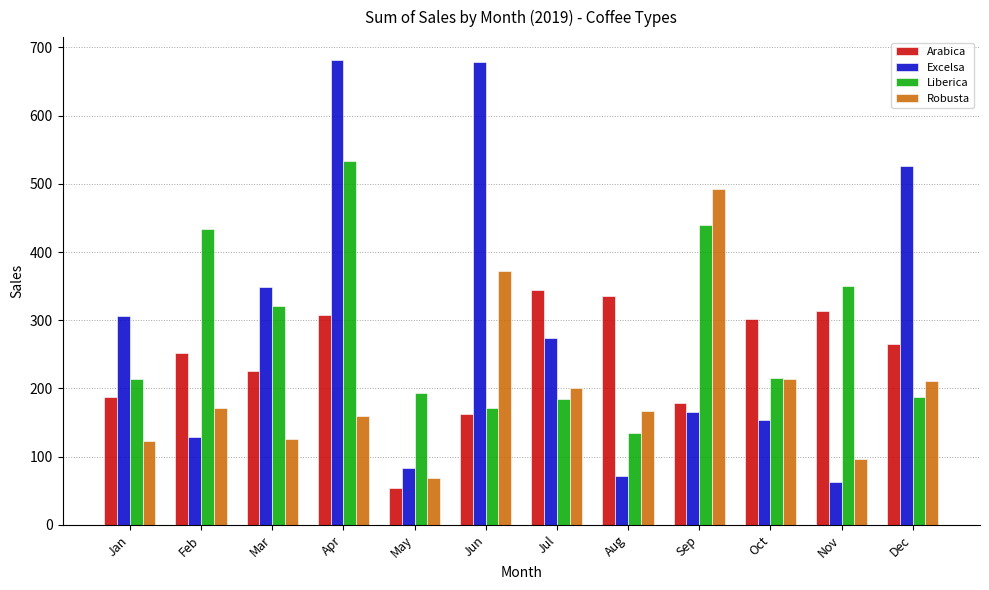

The value of Robusta at Sep is 773.6. True or false?

False